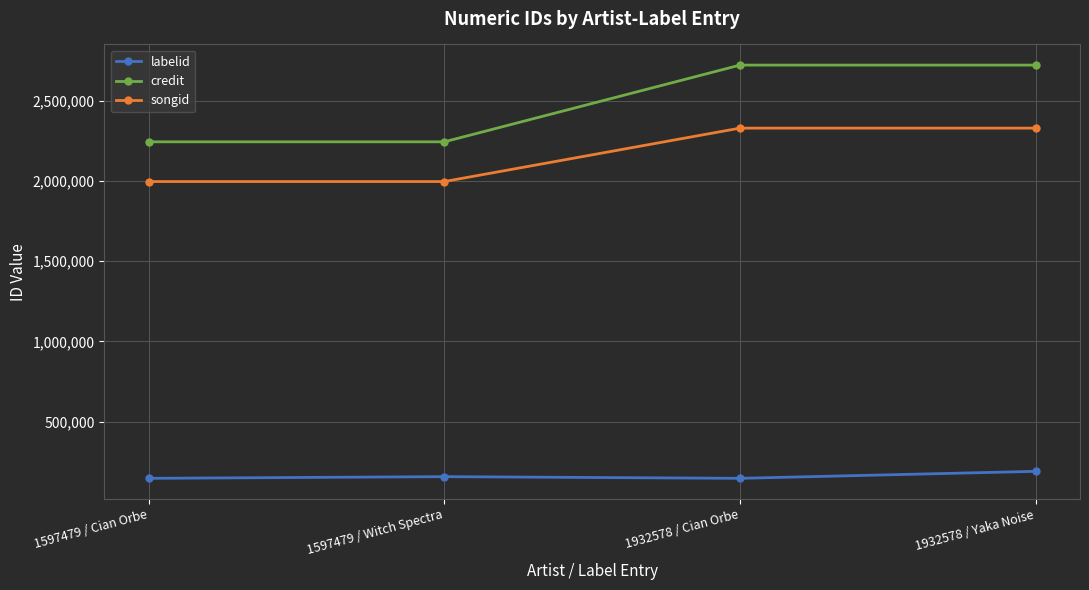

What is the label of the 3rd point from the left?

1932578 / Cian Orbe